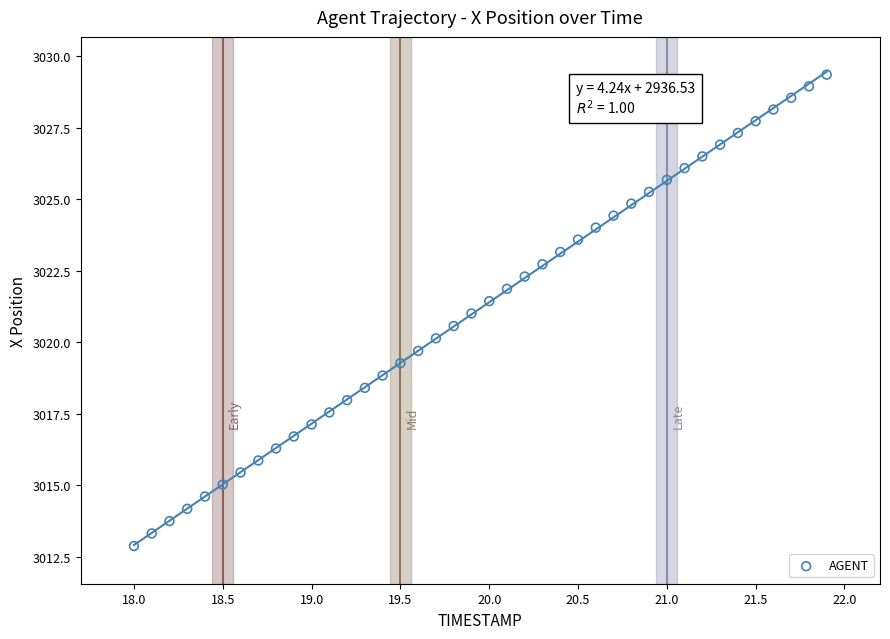

What is the range of X values (max minus min)?

3.9